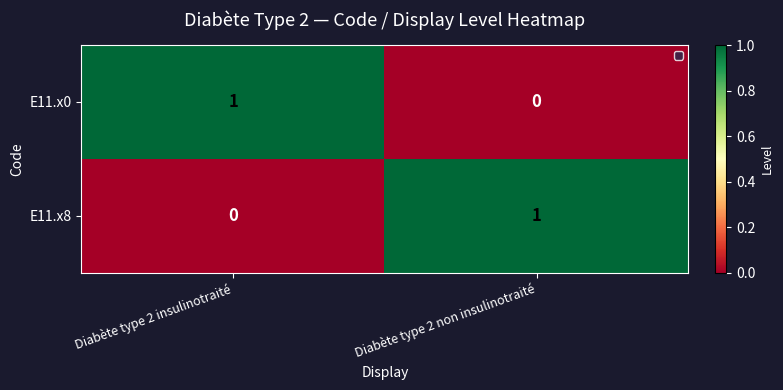

At how many categories does at least one series exceed 0?

2